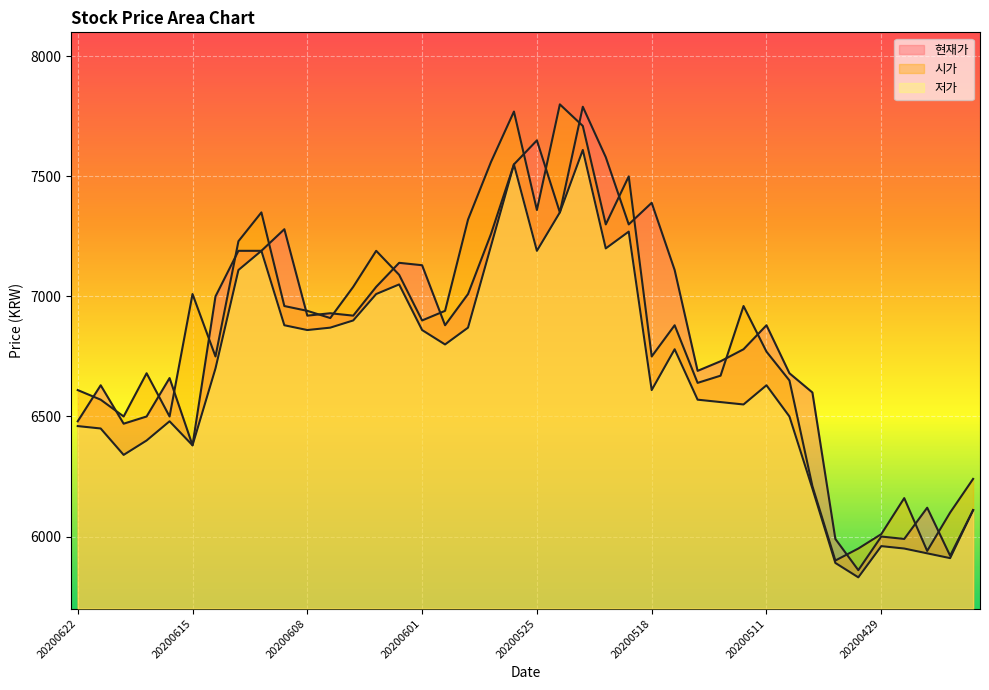

What is the difference between the maximum and second lowest values in the 시가 series?

1860